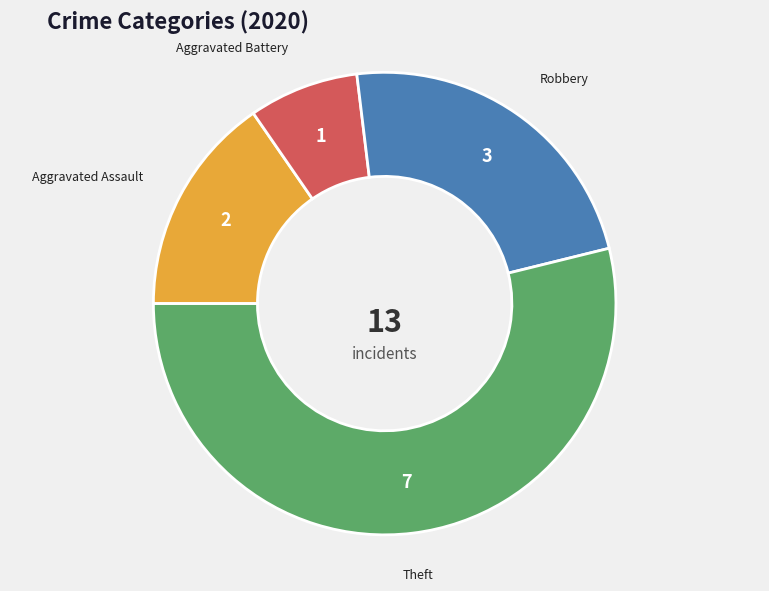

Does any single category account for the majority?

Yes